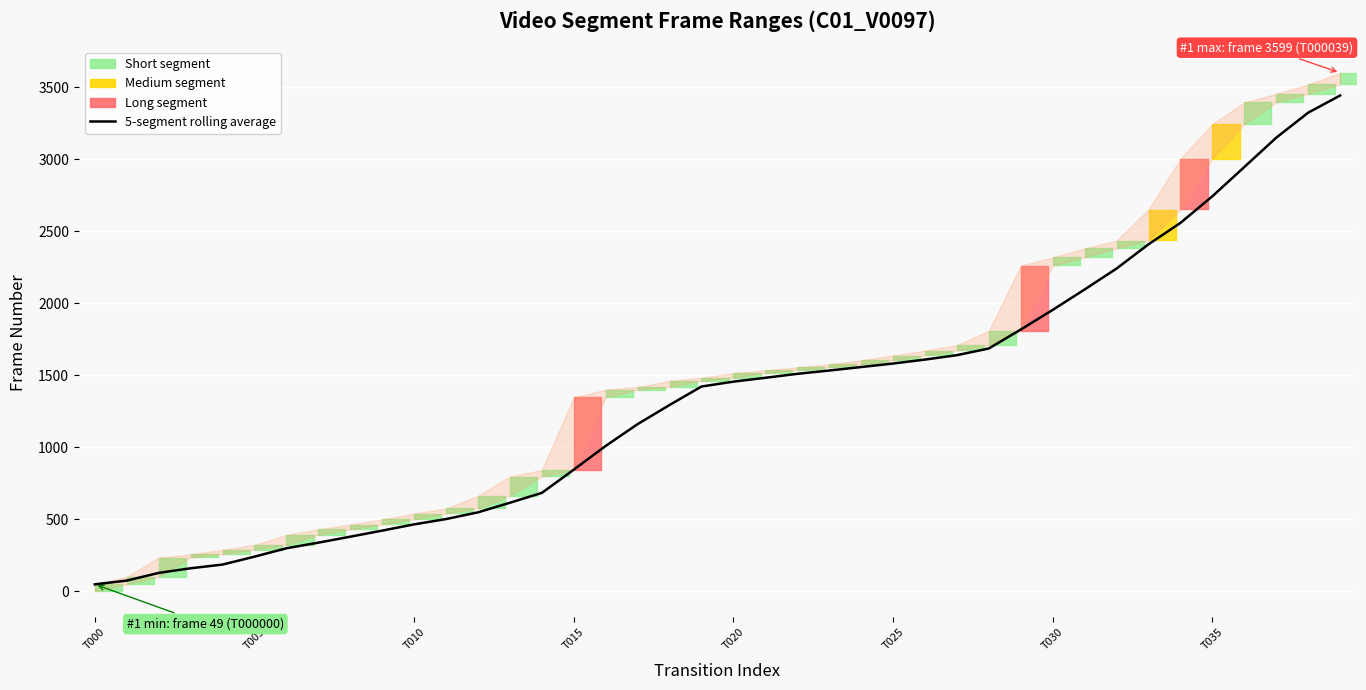

What is the sum of the values at 30 and 29?

3771.0